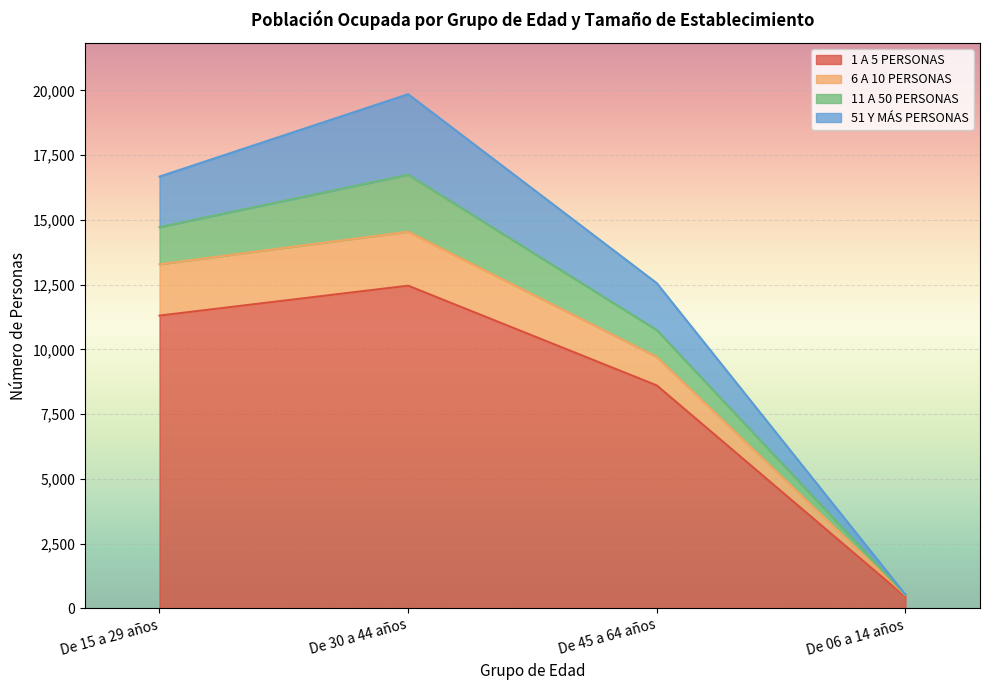

Which category has the highest value in the 1 A 5 PERSONAS series?

De 30 a 44 años